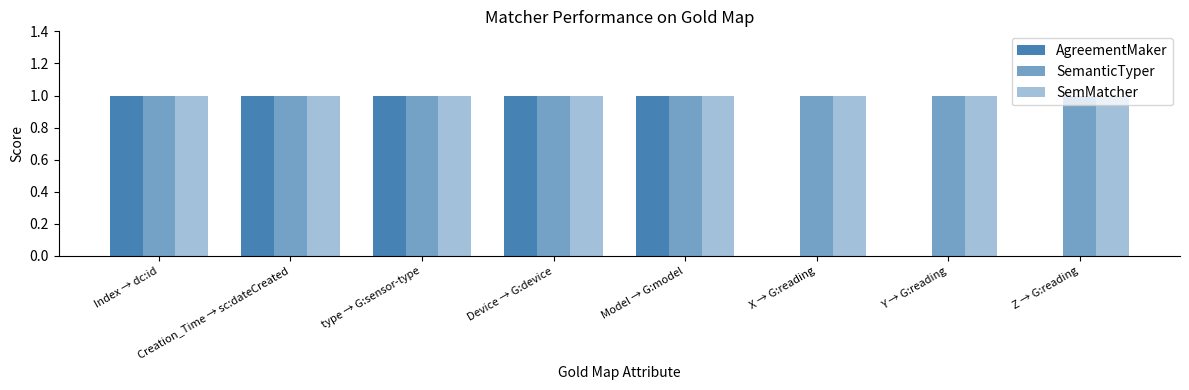

Reading left to right, what are all the values shown in this chart?

AgreementMaker: Index → dc:id=1	Creation_Time → sc:dateCreated=1	type → G:sensor-type=1	Device → G:device=1	Model → G:model=1	X → G:reading=0	Y → G:reading=0	Z → G:reading=0
SemanticTyper: Index → dc:id=1	Creation_Time → sc:dateCreated=1	type → G:sensor-type=1	Device → G:device=1	Model → G:model=1	X → G:reading=1	Y → G:reading=1	Z → G:reading=1
SemMatcher: Index → dc:id=1	Creation_Time → sc:dateCreated=1	type → G:sensor-type=1	Device → G:device=1	Model → G:model=1	X → G:reading=1	Y → G:reading=1	Z → G:reading=1